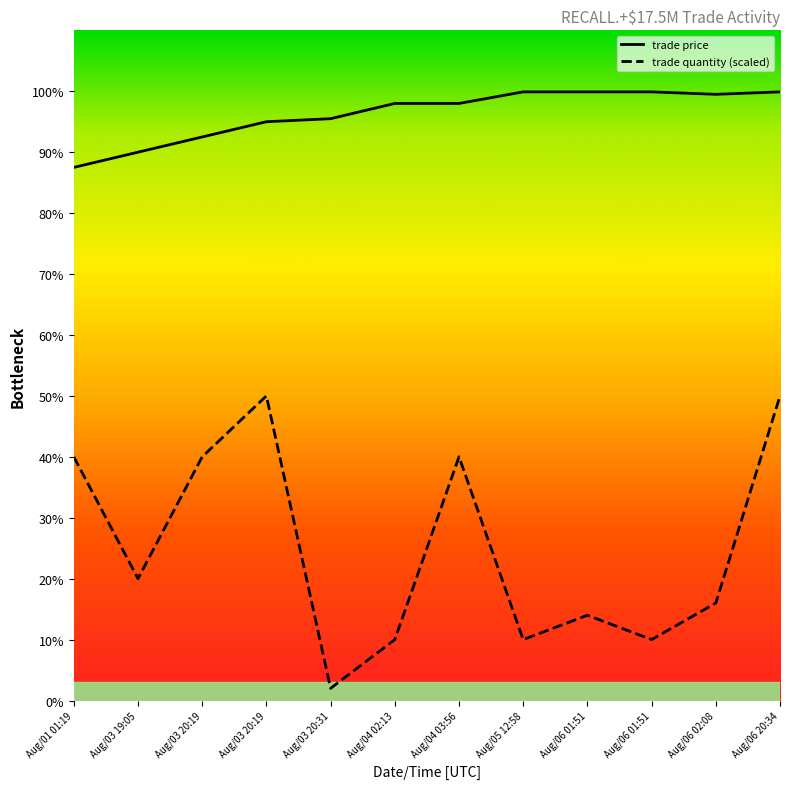

How many lines are shown in the chart?

2